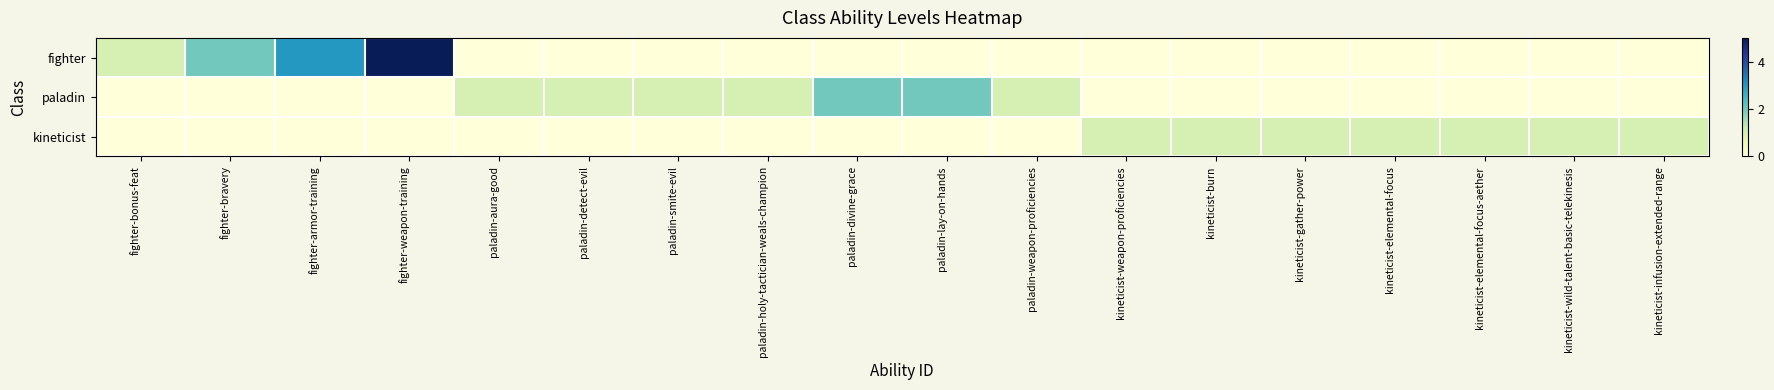

At how many categories does at least one series exceed 1?

5